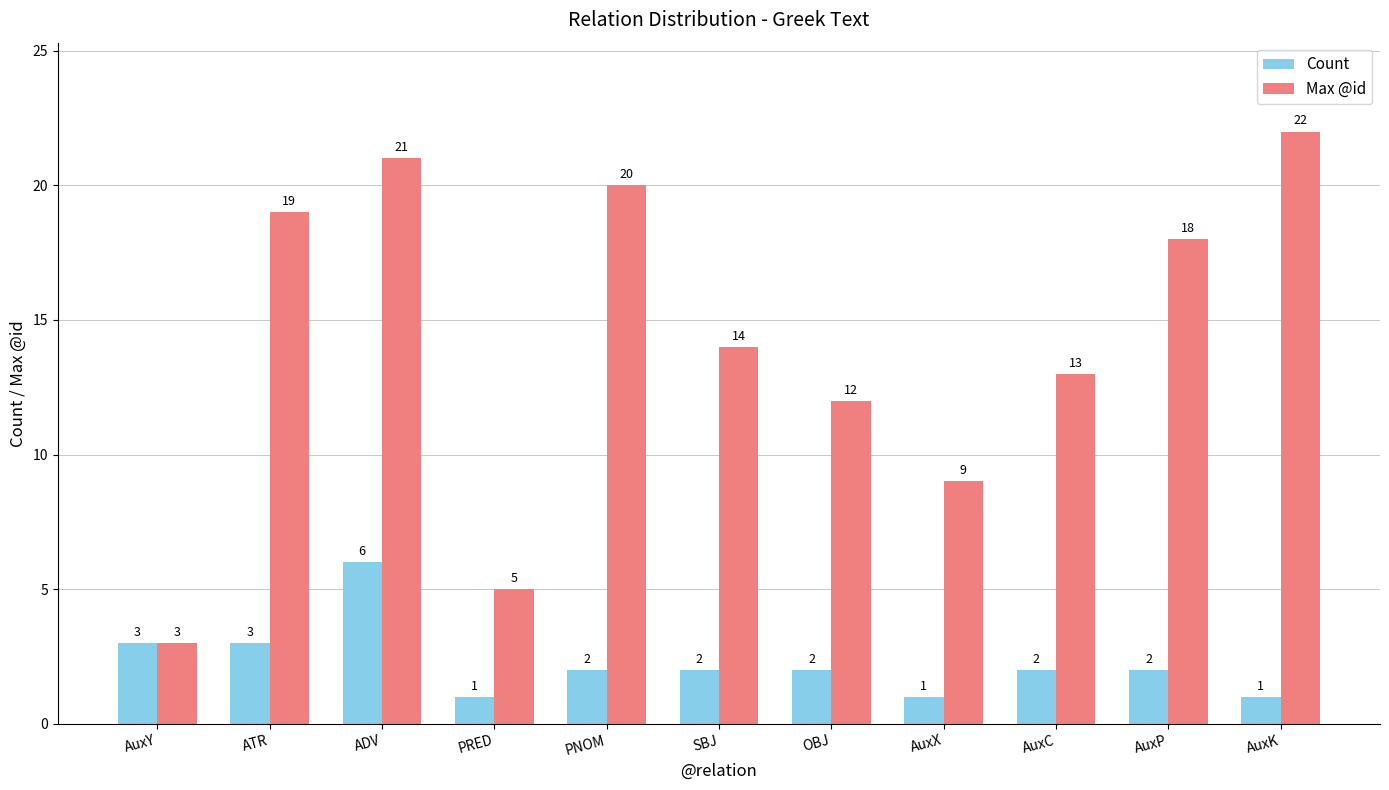

How many bars are there in each group?

2